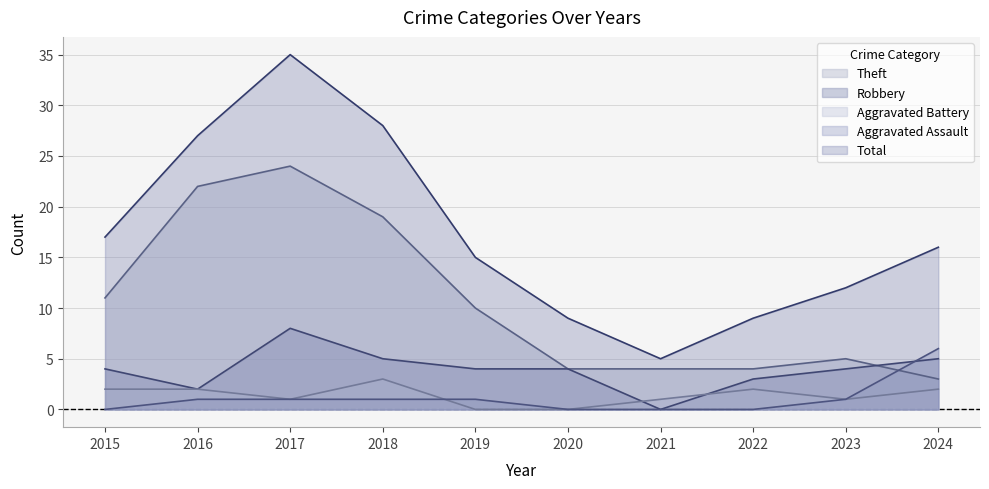

At which label does Theft reach its peak?

2017